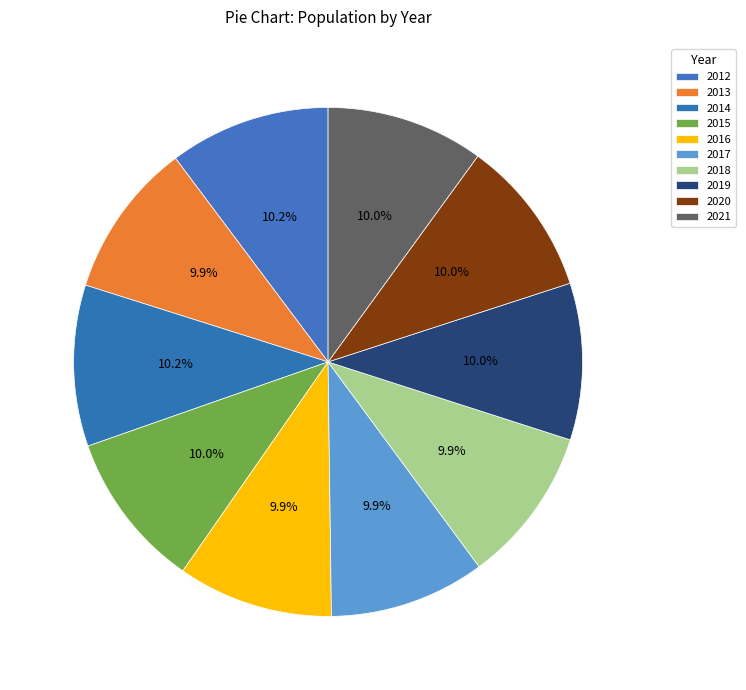

Approximately how many times larger is the value at 2016 compared to 2014?

1.0